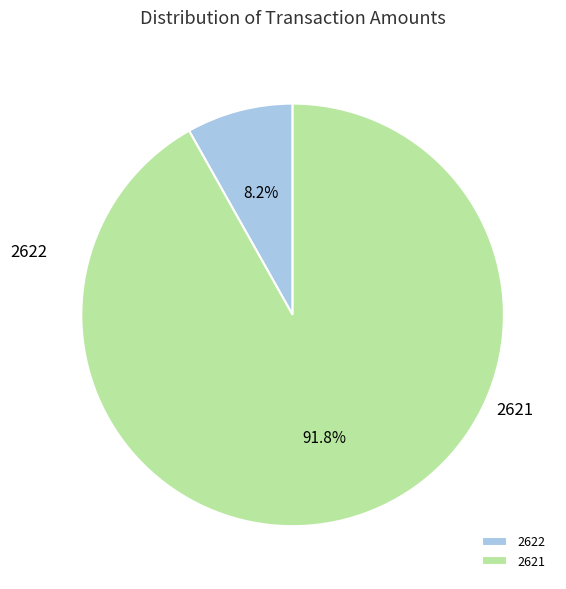

Is it true that 2622 is 20% of the pie?

False